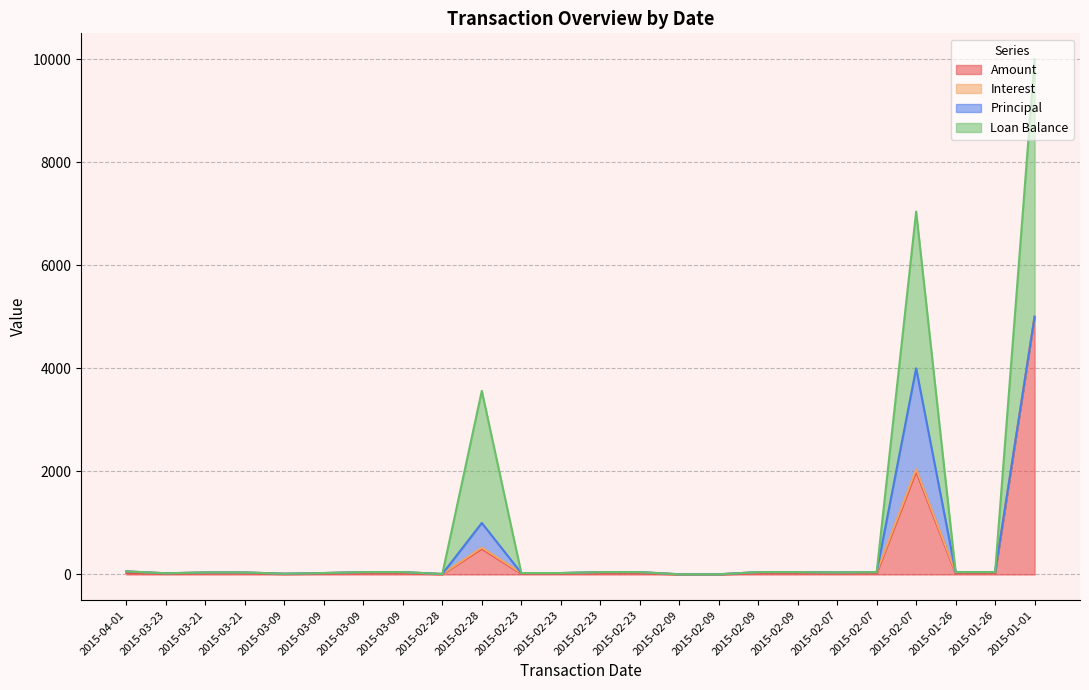

True or false: Loan Balance and Amount intersect in this chart.

False